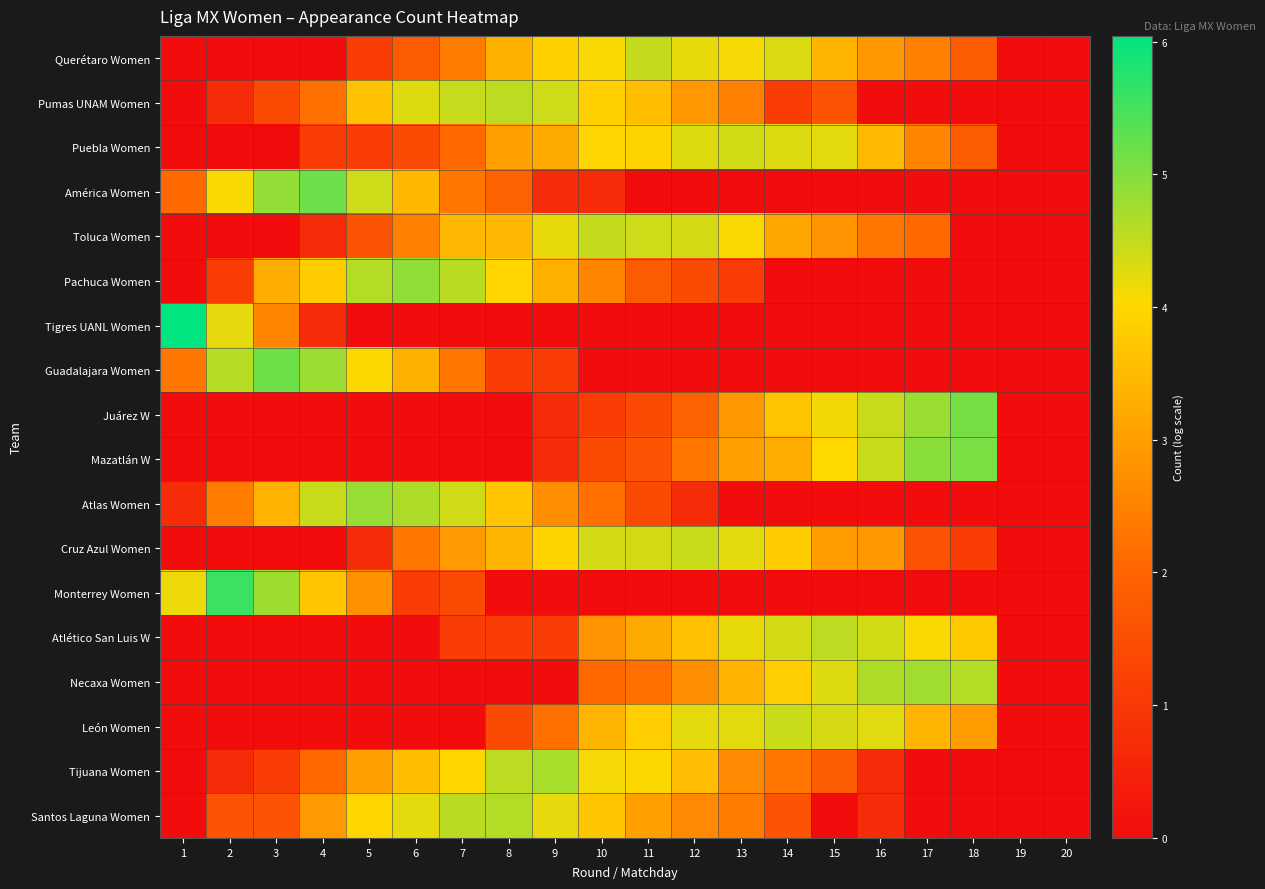

Between 17 and 13, which is larger?

13